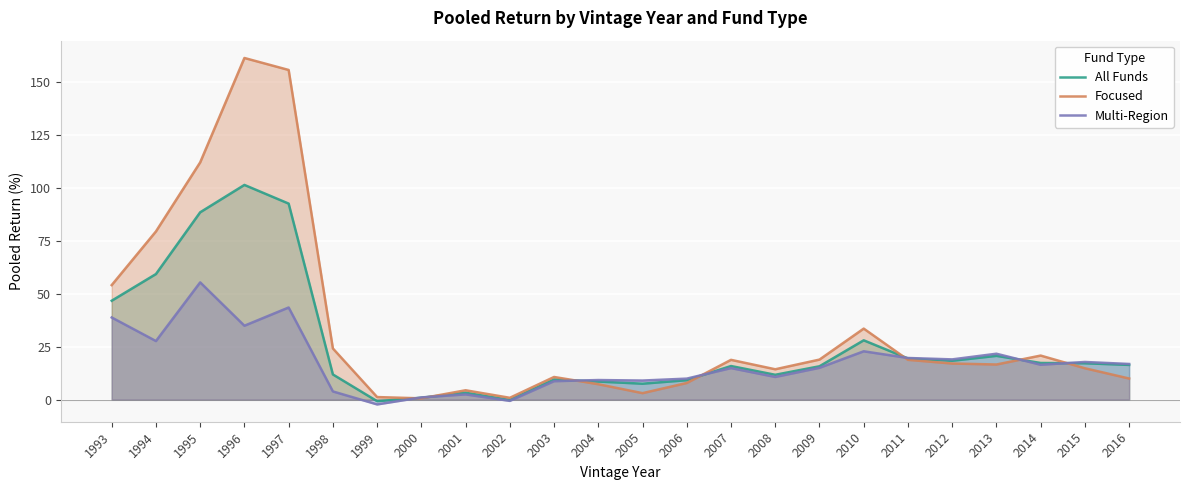

Reading left to right, transcribe all the data shown in this chart.

All Funds: 46.7	59.3	88.5	101.4	92.6	11.9	-0.8	0.9	3.2	-0.2	9.5	8.5	7.5	9.2	15.9	11.7	15.7	28.0	19.4	18.4	20.7	17.3	17.2	16.4
Focused: 54.1	79.4	112.1	161.4	155.7	24.2	1.2	0.6	4.4	0.8	10.7	7.3	3.0	7.8	18.8	14.3	18.9	33.5	18.8	17.1	16.6	20.8	14.8	10.0
Multi-Region: 38.8	27.7	55.4	34.9	43.5	3.9	-2.3	1.0	2.5	-0.6	8.7	9.2	9.0	9.9	14.9	10.7	15.0	22.8	19.7	19.0	21.7	16.5	17.8	16.8